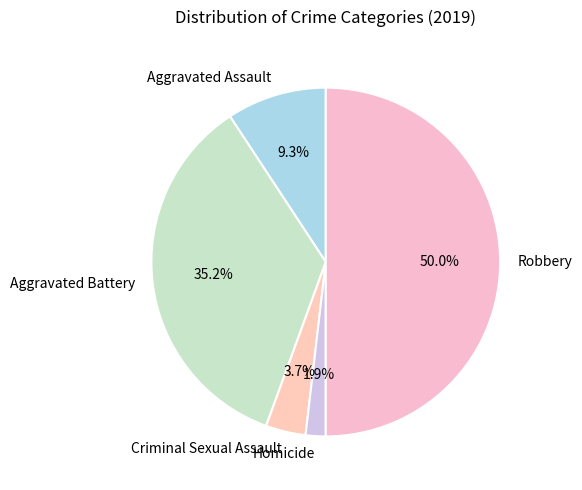

Does Criminal Sexual Assault account for over 50% of the chart?

No